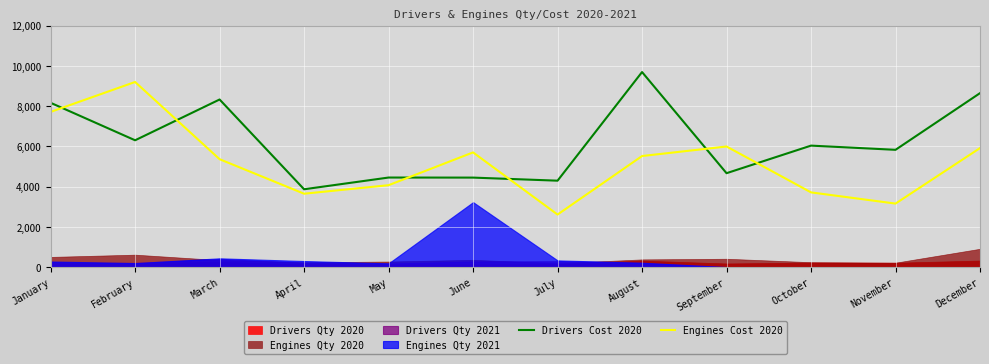

What is the highest value of the Engines Cost 2020 series?

9199.0